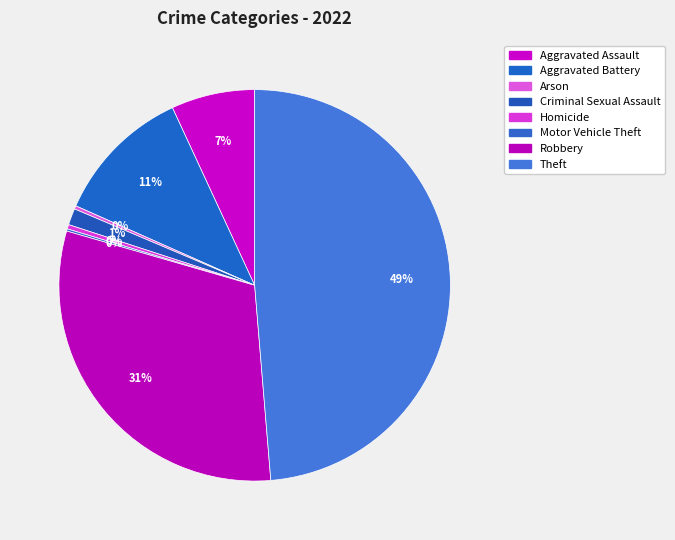

Between Aggravated Battery and Arson, which is larger?

Aggravated Battery